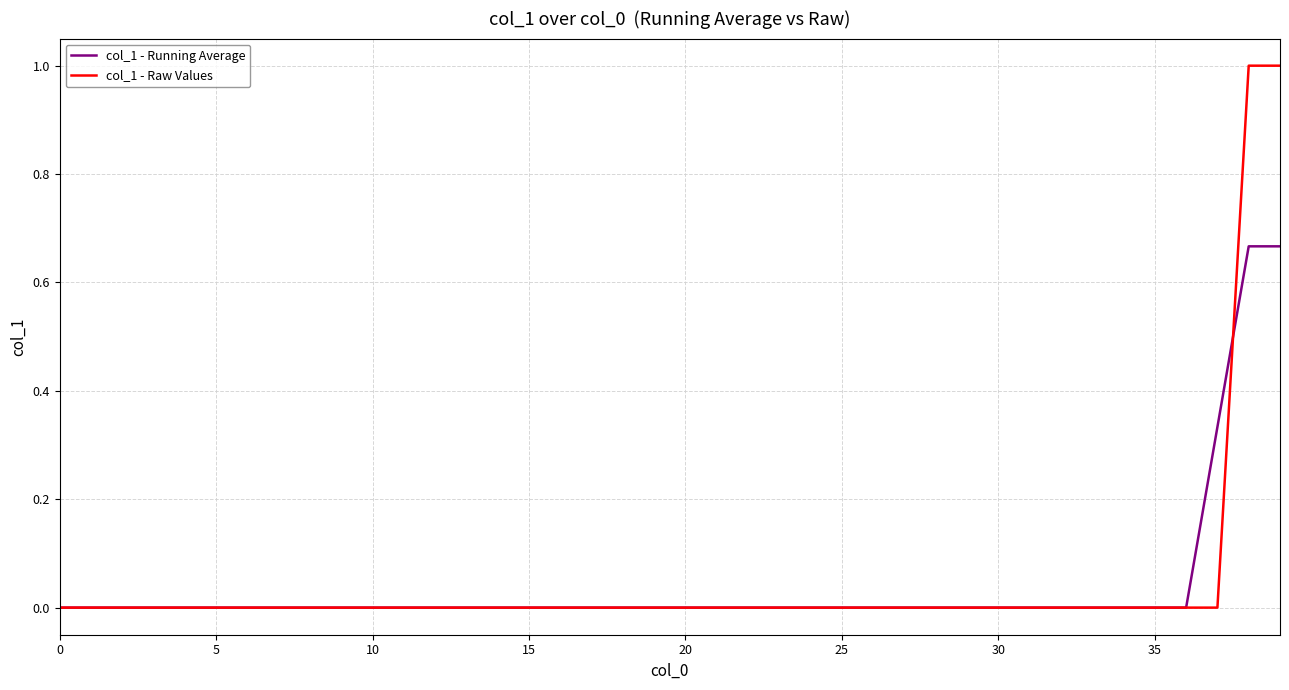

What is the difference between the second highest and second lowest values in the col_1 - Raw Values series?

1.0